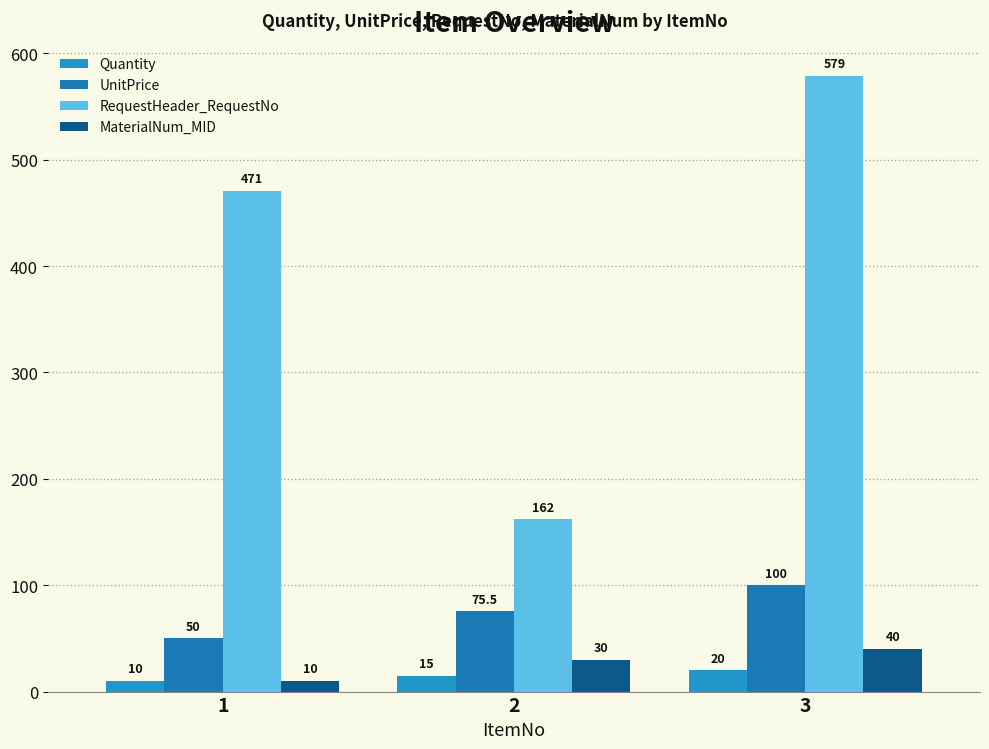

What are all the series names shown in the legend?

Quantity, UnitPrice, RequestHeader_RequestNo, MaterialNum_MID